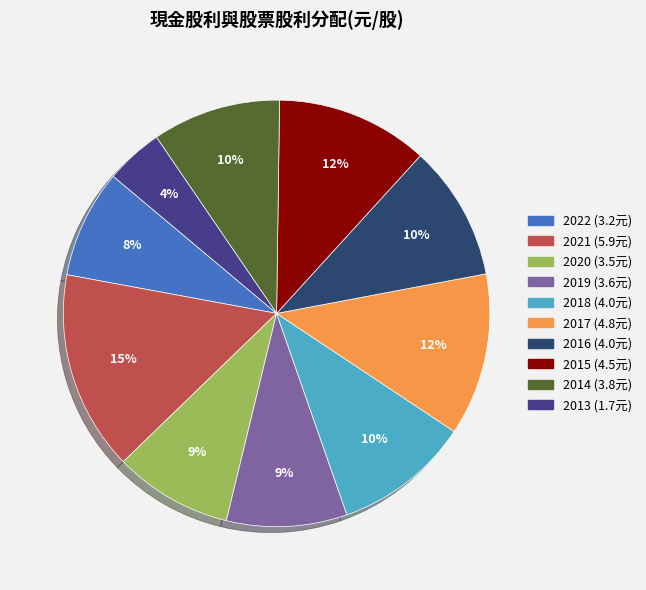

Does any single category account for the majority?

No